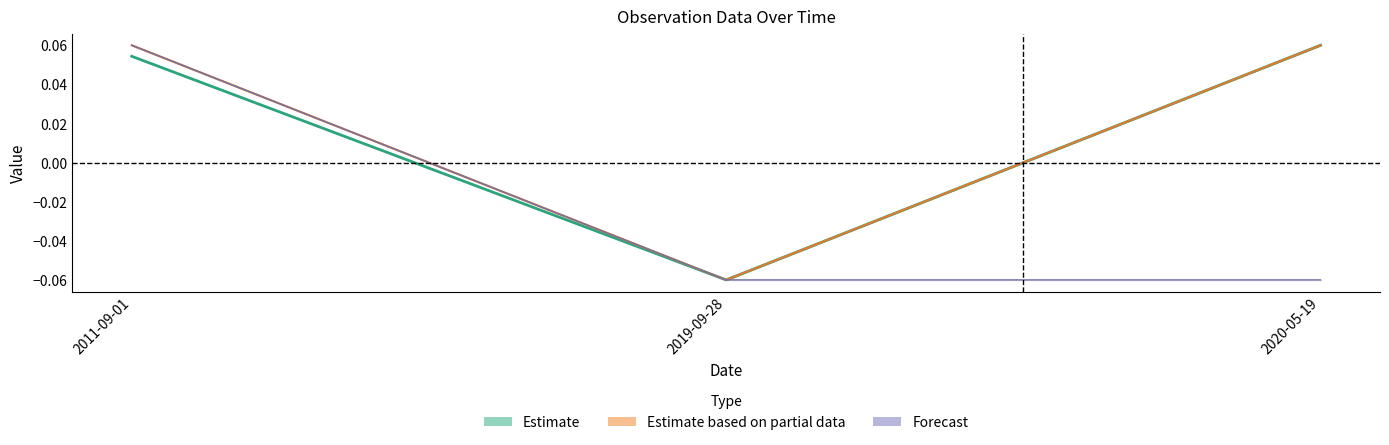

How many values in the Estimate series are below 0?

1